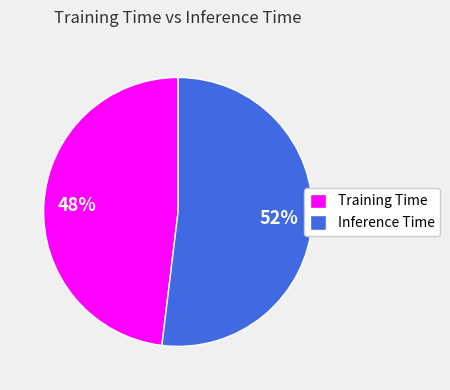

Does Inference Time represent more than half of the total?

Yes